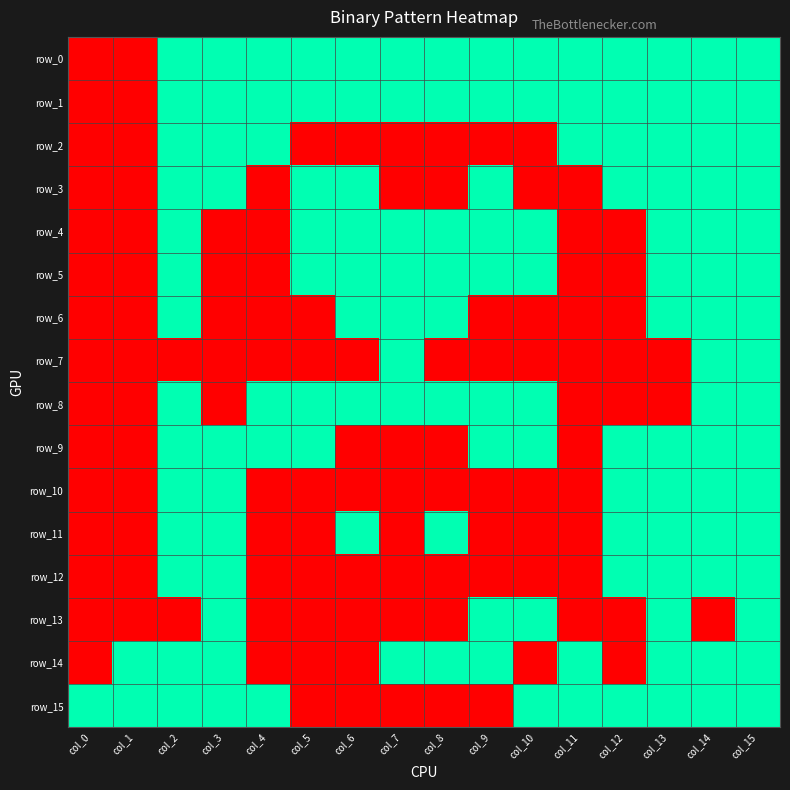

True or false: row_4 has a value of 0 at col_12.

True